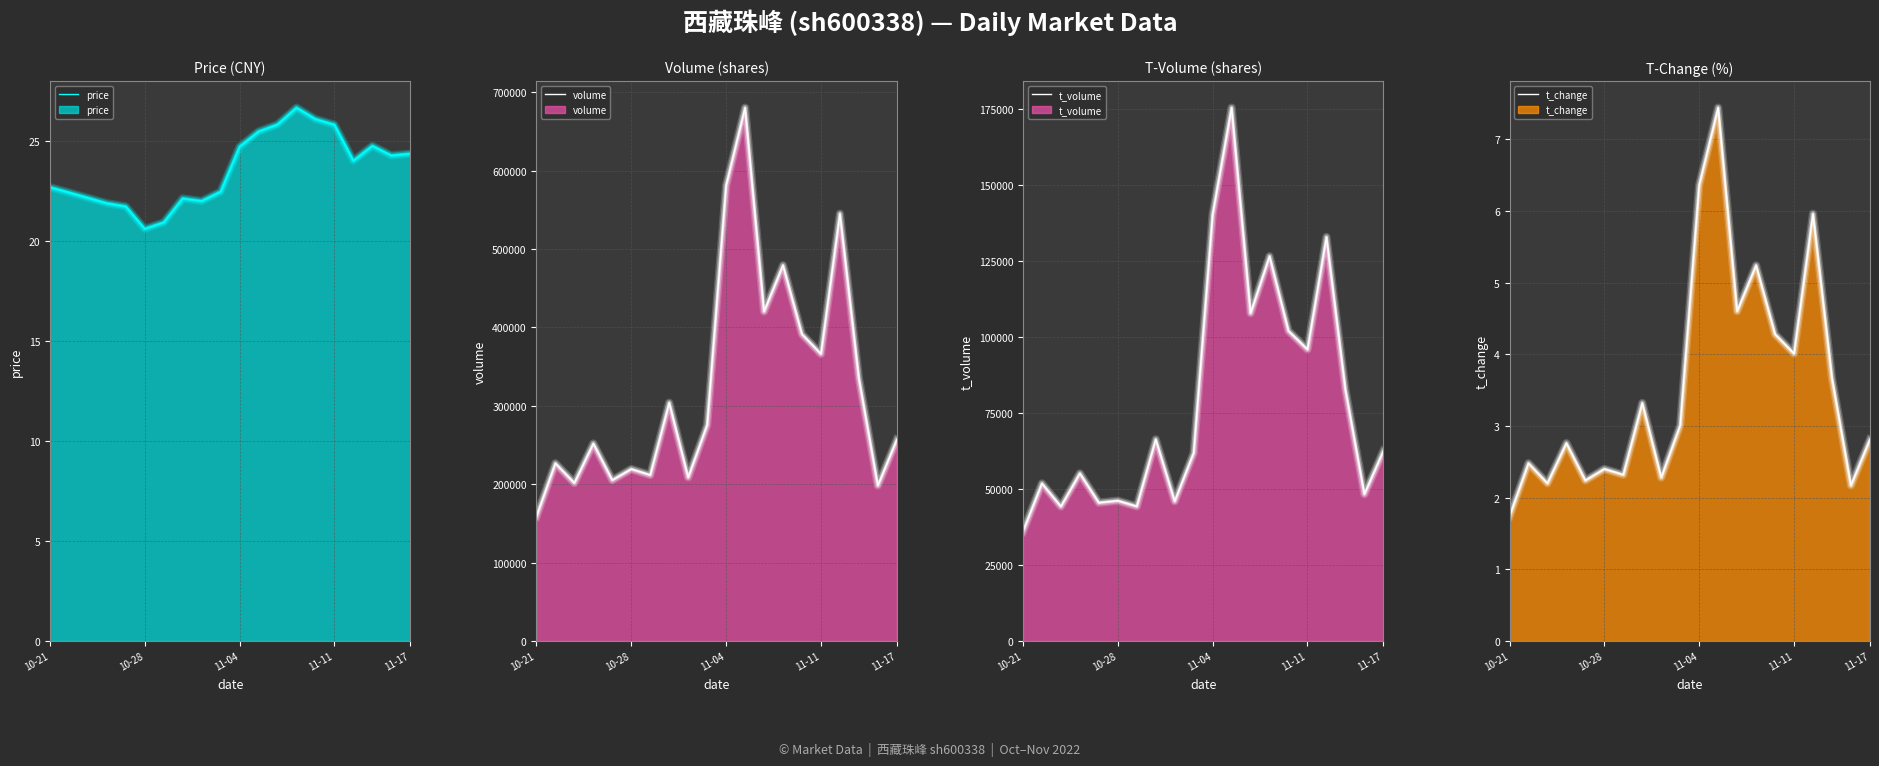

Does the chart display data point markers on the line(s)?

No